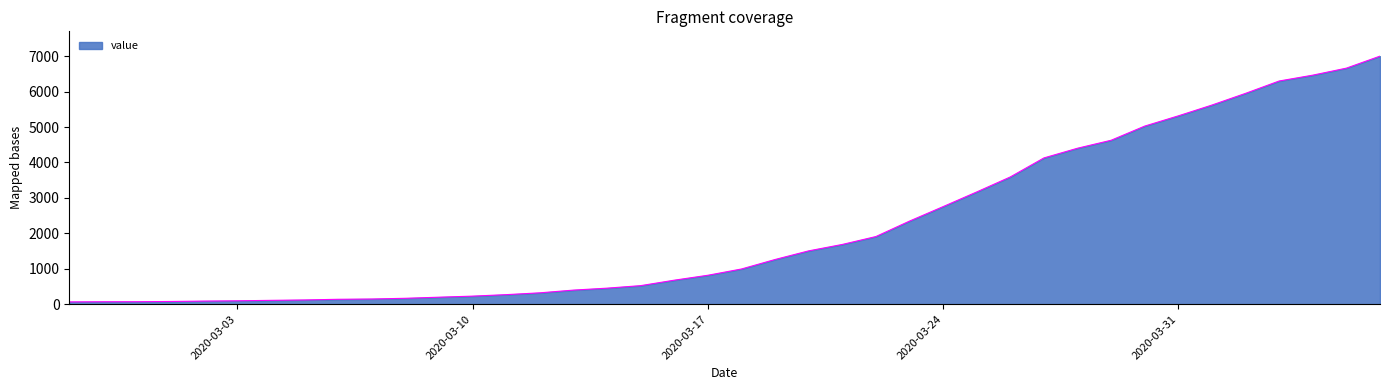

What is the sum of all values?

85740